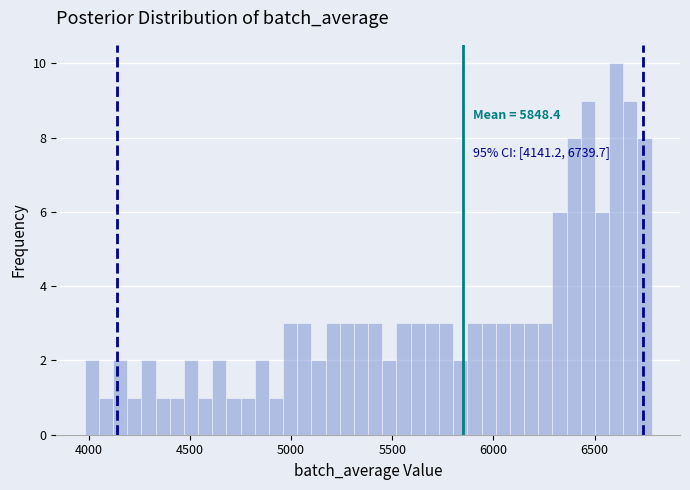

Read against the x-axis, roughly where is the centre of the tallest bar?

6600